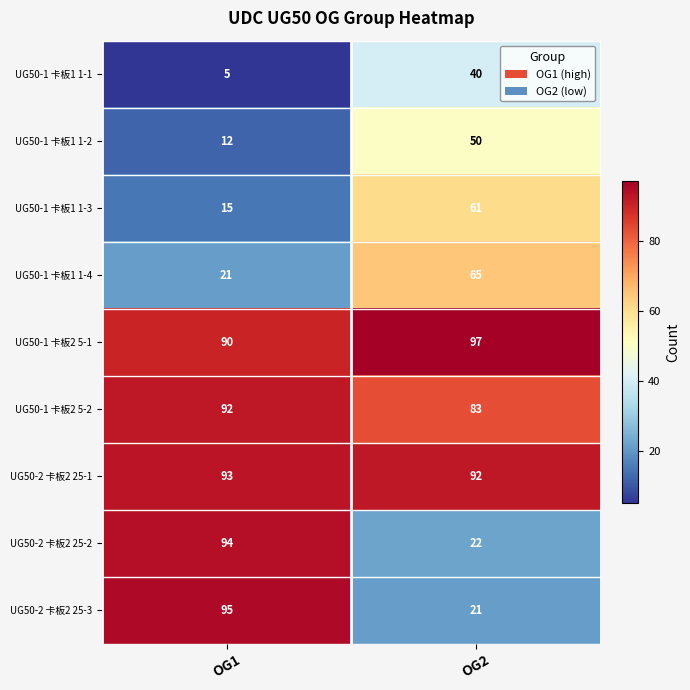

What is the sum of all UG50-2 卡板2 25-2 values?

116